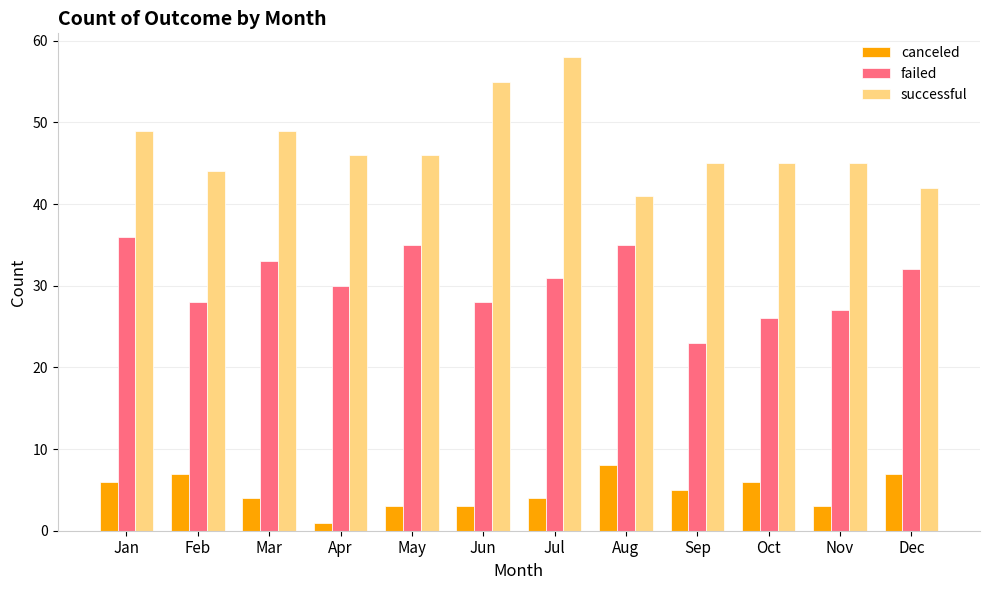

How many categories are shown in the chart?

12